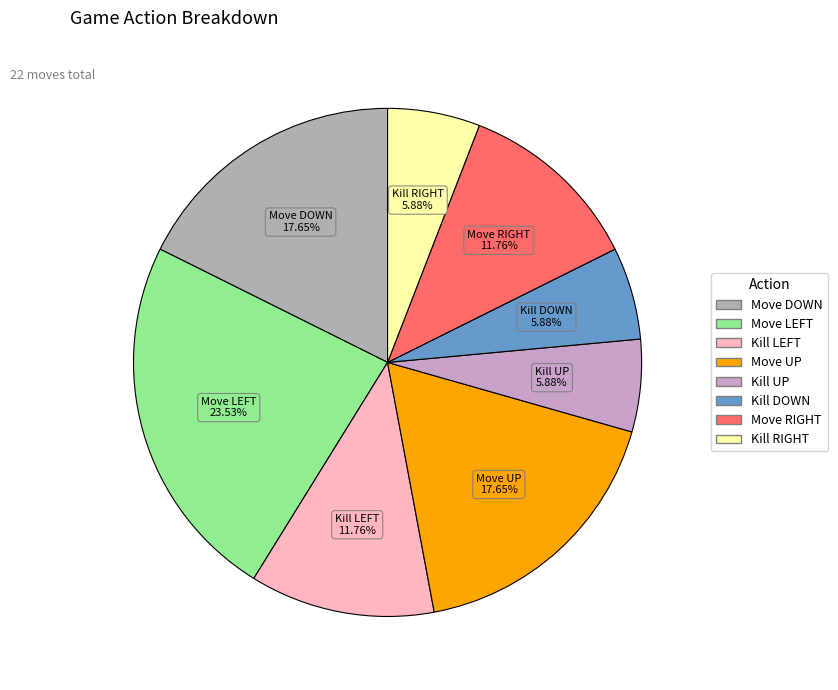

Does Kill UP represent more than half of the total?

No